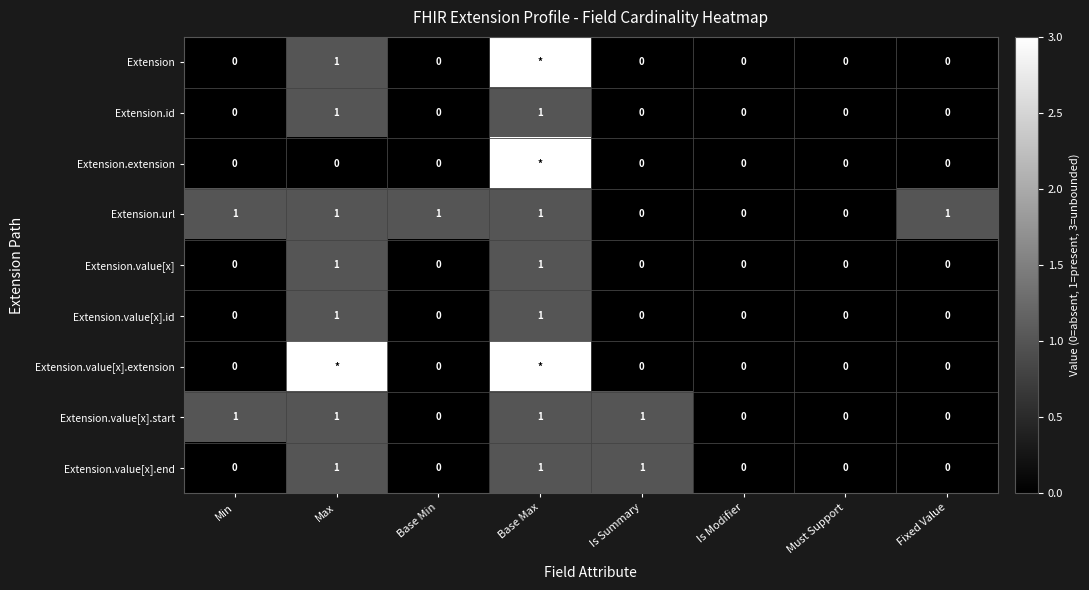

True or false: Extension.value[x].end has a value of 0 at Must Support.

True